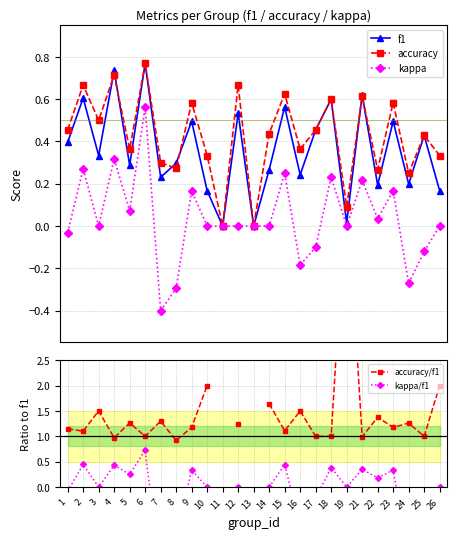

Is the value of f1 at 9 greater than the value of accuracy at 10?

Yes